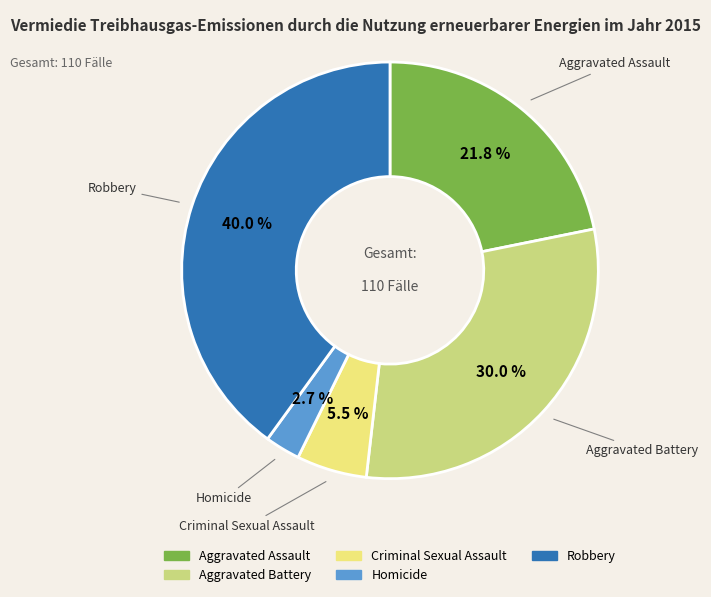

What percentage is the Robbery slice, to the nearest percent?

40%